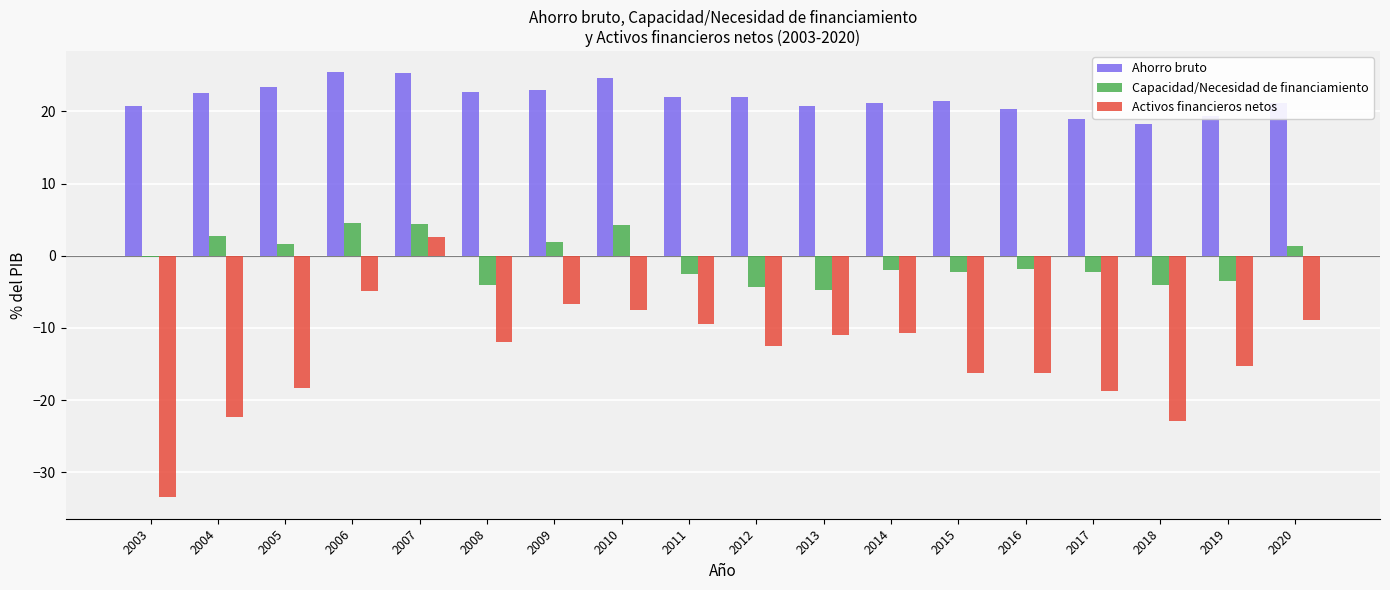

Rank the series at 2014 from highest to lowest value.

Ahorro bruto, Capacidad/Necesidad de financiamiento, Activos financieros netos